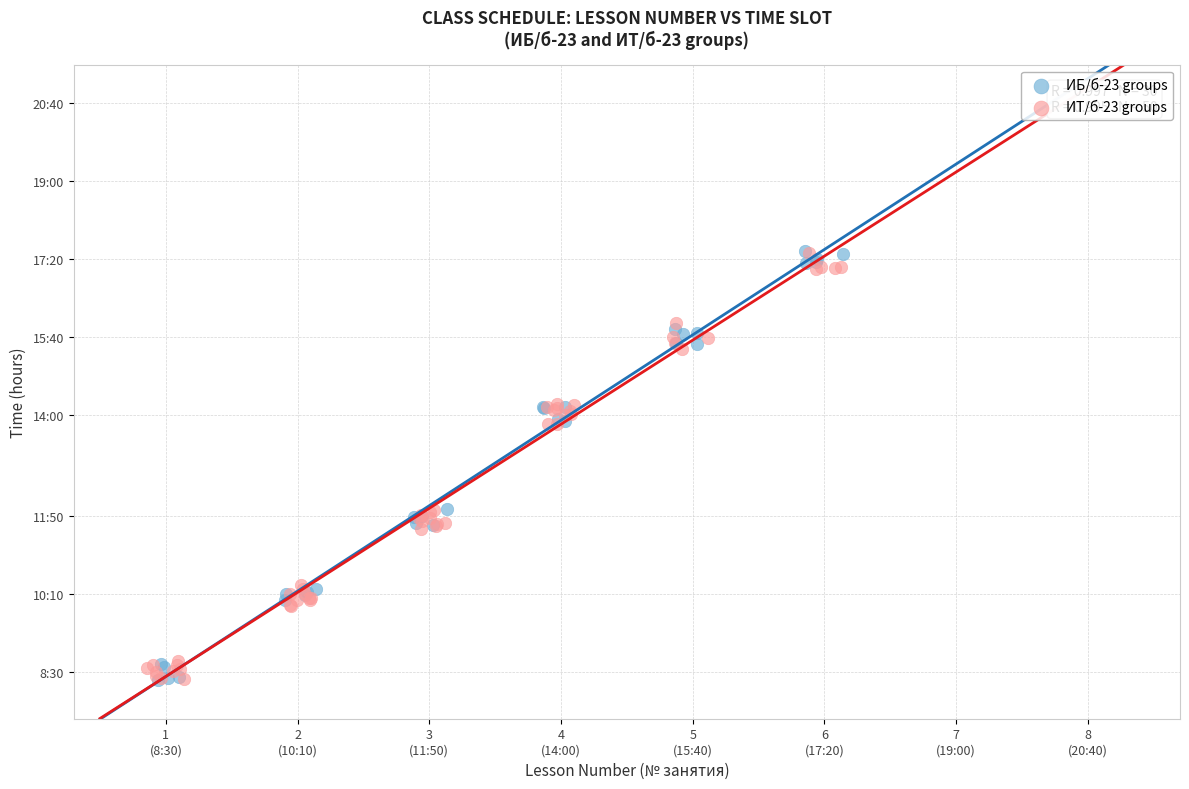

What are all the series names shown in the legend?

ИБ/б-23 groups, ИТ/б-23 groups